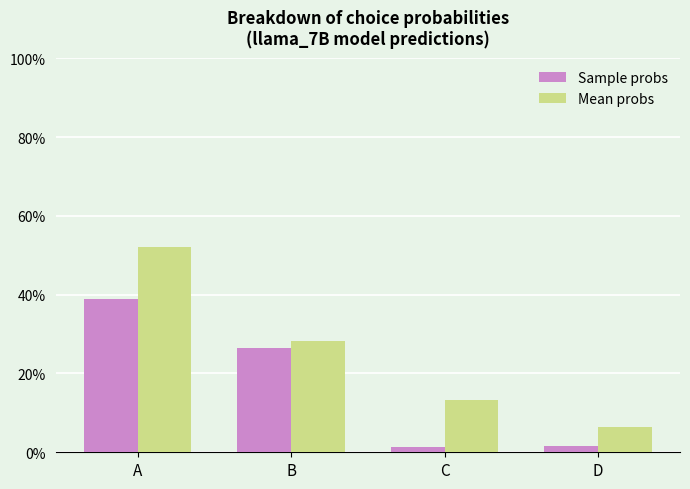

Are the bars horizontal?

No